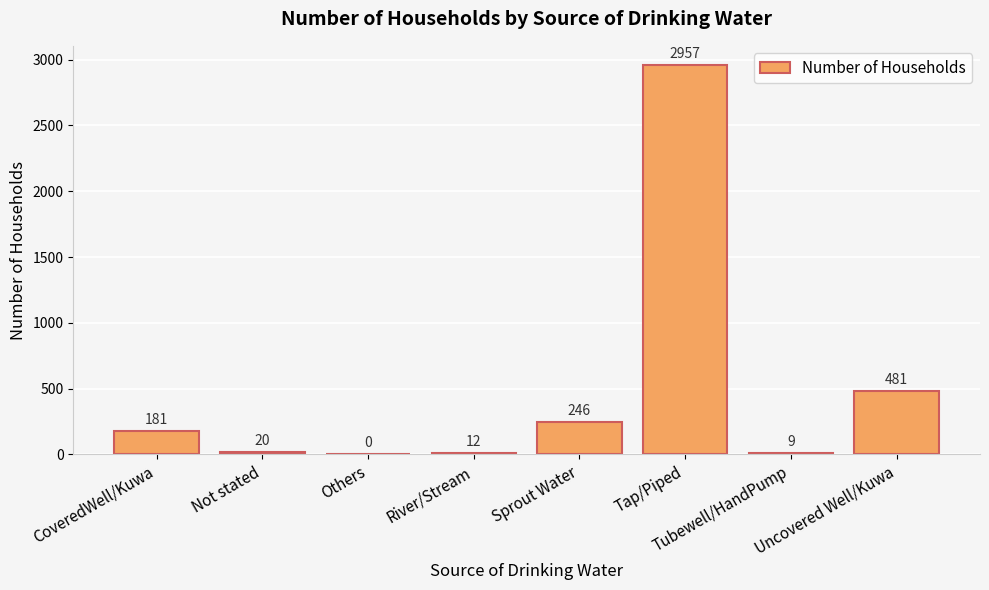

True or false: the data shows 78 at CoveredWell/Kuwa.

False